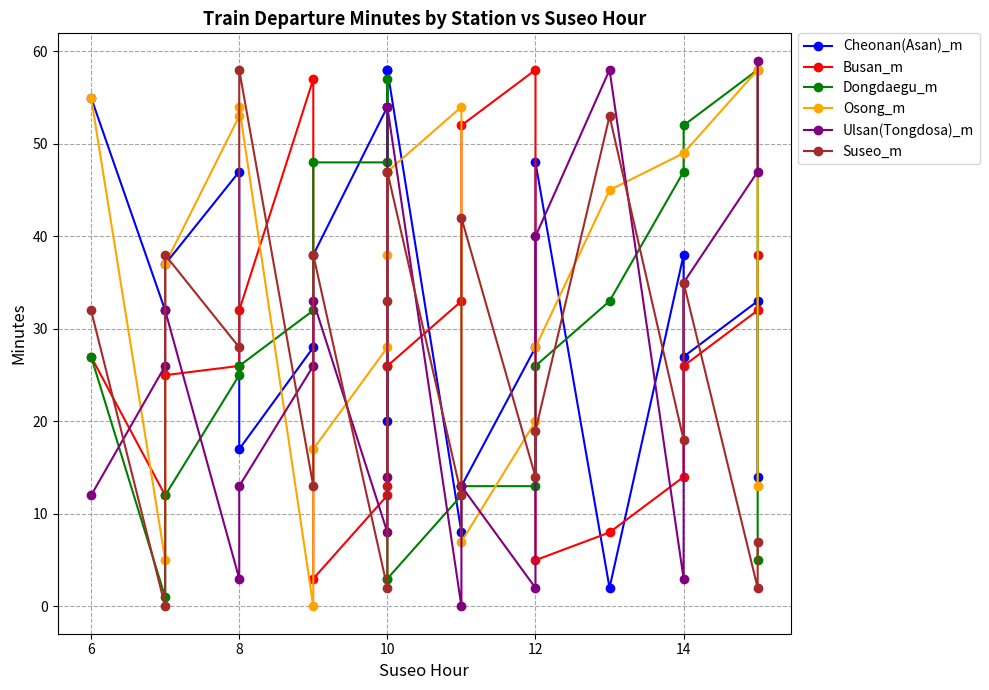

Rank the series by their maximum value, from lowest to highest.

Cheonan(Asan)_m, Busan_m, Dongdaegu_m, Osong_m, Suseo_m, Ulsan(Tongdosa)_m